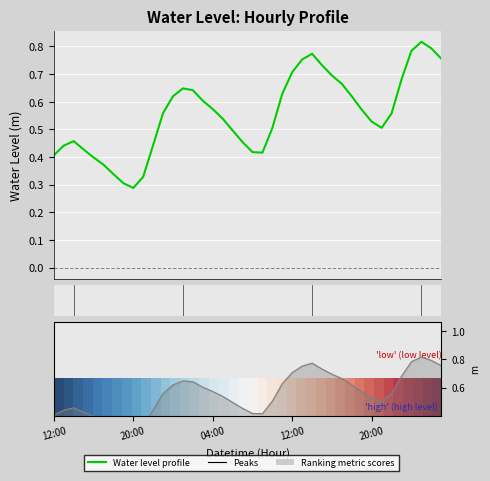

What is the sum of the Water Level profile values at 35 and 20:00?

1.1